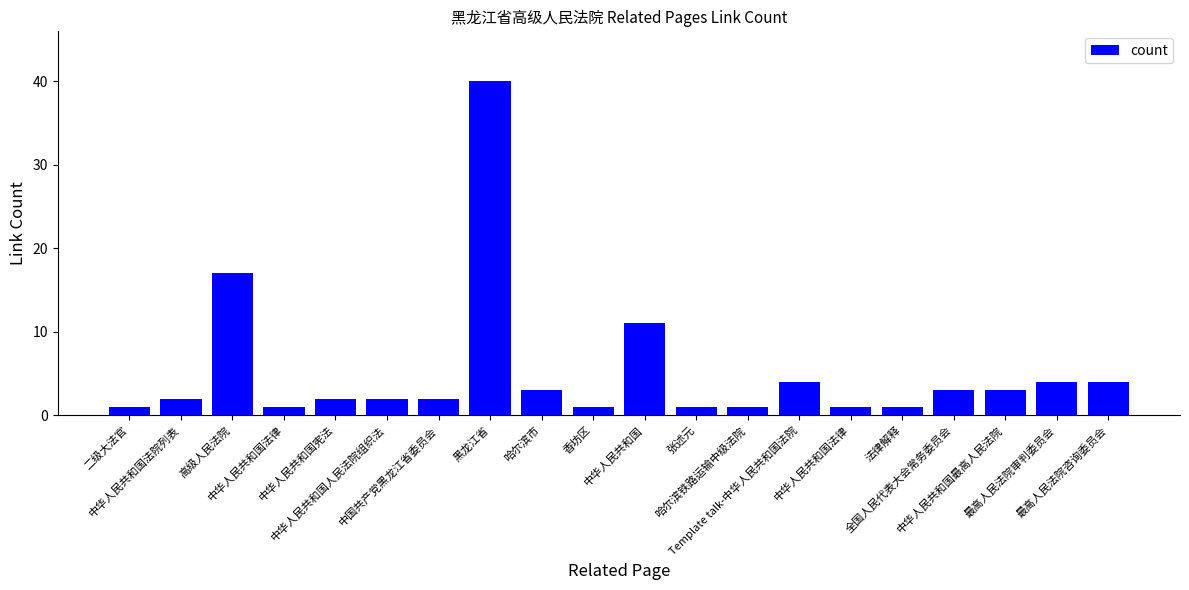

The chart shows a value of 2 at 中华人民共和国法院列表. True or false?

True